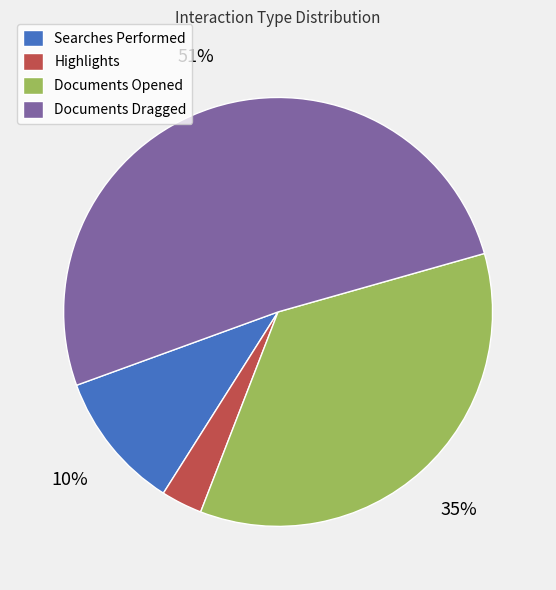

Which slice is the largest?

Documents Dragged